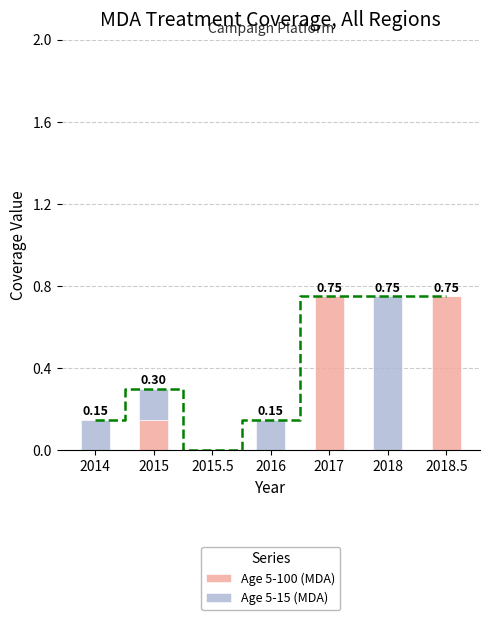

What is the value of the Age 5-15 (MDA) bar at the 6th from the left?

0.8